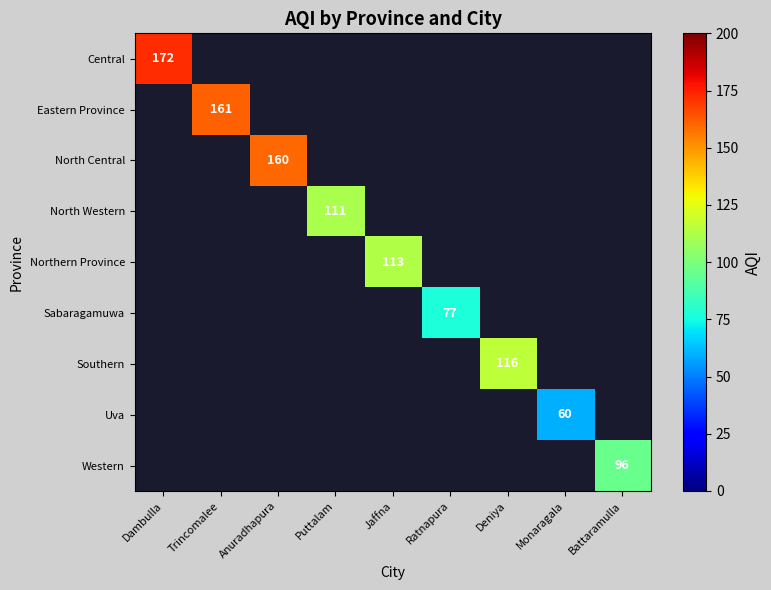

Which category has the lowest value across all series?

Monaragala